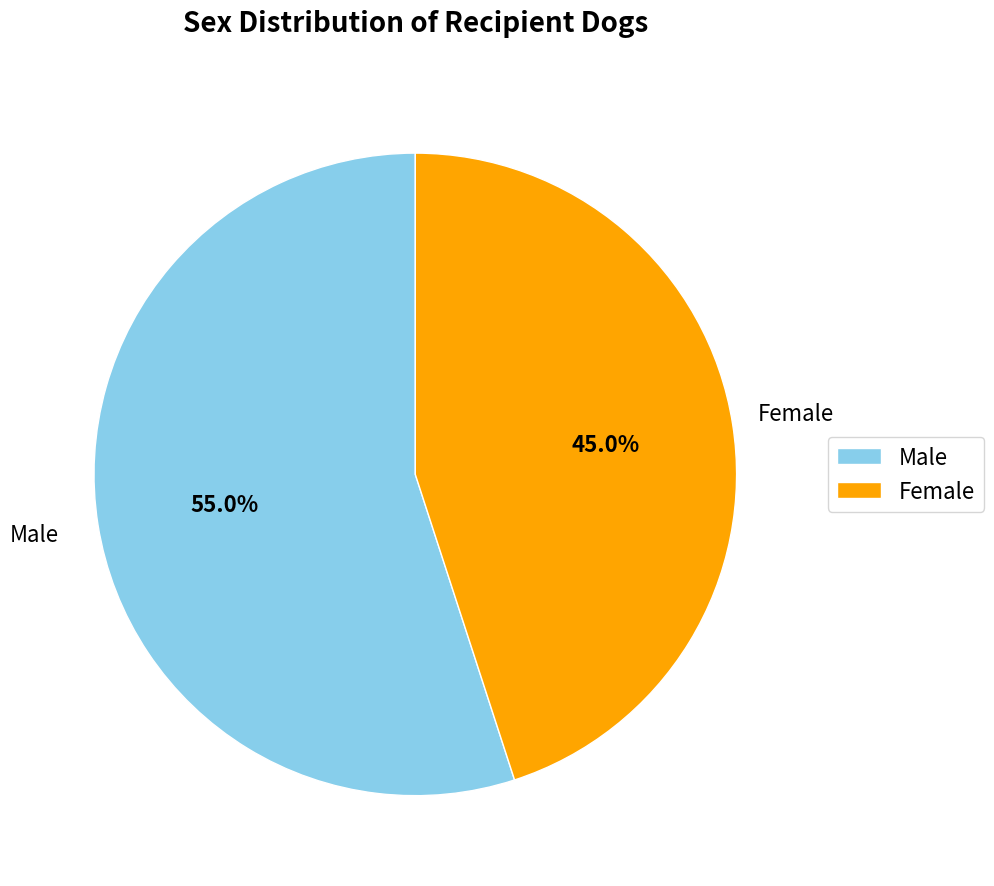

What is the ratio of the value at Male to the value at Female?

1.2